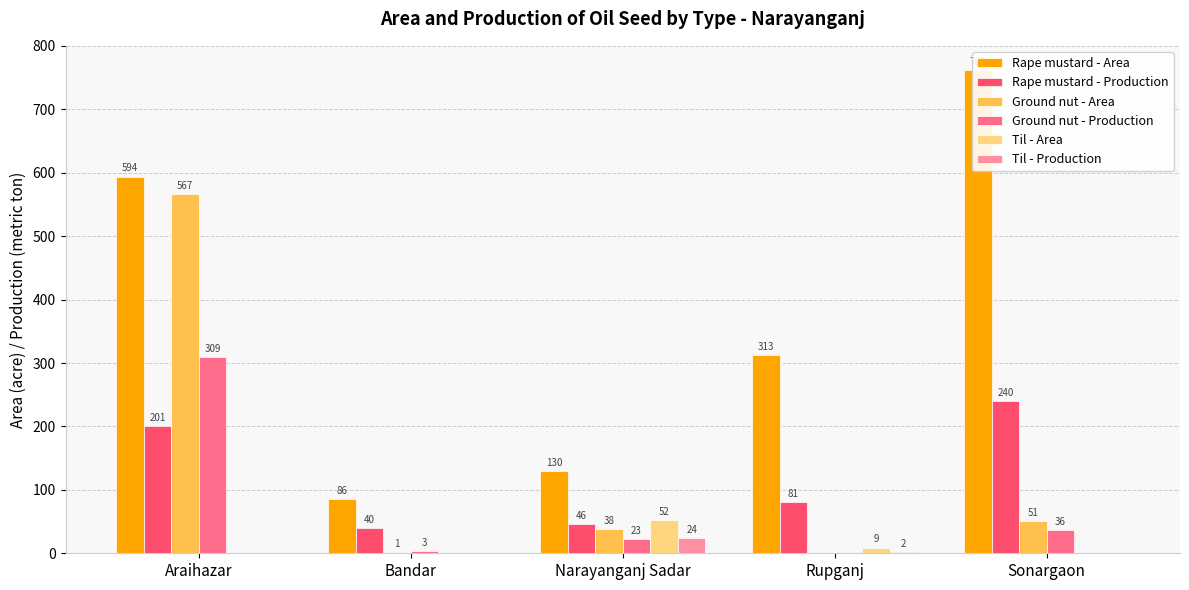

Reading left to right, transcribe all the data shown in this chart.

Rape mustard - Area: 594	86	130	313	762
Rape mustard - Production: 201	40	46	81	240
Ground nut - Area: 567	1	38	0	51
Ground nut - Production: 309	3	23	0	36
Til - Area: 0	0	52	9	0
Til - Production: 0	0	24	2	0